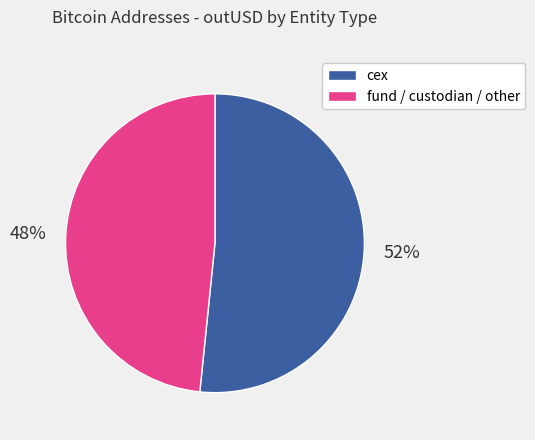

What percentage is the cex slice, to the nearest percent?

52%